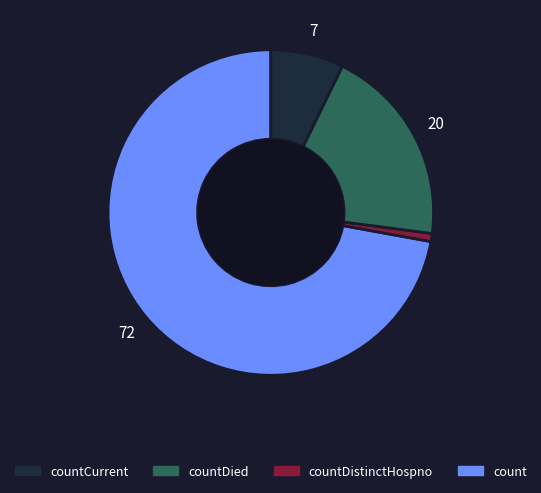

Is there any slice that represents more than half of the pie?

Yes